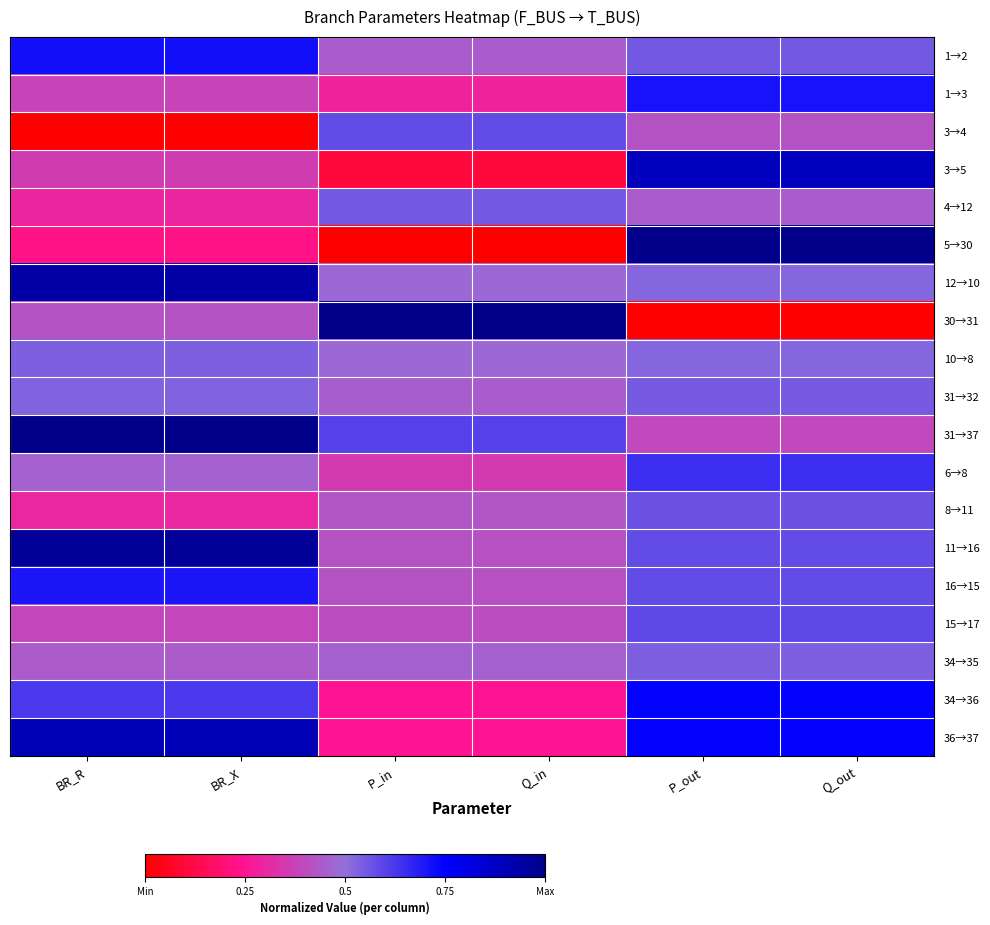

Reading left to right, what are all the values shown in this chart?

1→2: BR_R=0.7	BR_X=0.7	P_in=0.4	Q_in=0.4	P_out=0.6	Q_out=0.6
1→3: BR_R=0.4	BR_X=0.4	P_in=0.3	Q_in=0.3	P_out=0.7	Q_out=0.7
3→4: BR_R=0.0	BR_X=0.0	P_in=0.6	Q_in=0.6	P_out=0.4	Q_out=0.4
3→5: BR_R=0.4	BR_X=0.4	P_in=0.1	Q_in=0.1	P_out=0.9	Q_out=0.9
4→12: BR_R=0.3	BR_X=0.3	P_in=0.6	Q_in=0.6	P_out=0.4	Q_out=0.4
5→30: BR_R=0.2	BR_X=0.2	P_in=0.0	Q_in=0.0	P_out=1.0	Q_out=1.0
12→10: BR_R=0.9	BR_X=0.9	P_in=0.5	Q_in=0.5	P_out=0.5	Q_out=0.5
30→31: BR_R=0.4	BR_X=0.4	P_in=1.0	Q_in=1.0	P_out=0.0	Q_out=0.0
10→8: BR_R=0.5	BR_X=0.5	P_in=0.5	Q_in=0.5	P_out=0.5	Q_out=0.5
31→32: BR_R=0.5	BR_X=0.5	P_in=0.4	Q_in=0.4	P_out=0.5	Q_out=0.5
31→37: BR_R=1.0	BR_X=1.0	P_in=0.6	Q_in=0.6	P_out=0.4	Q_out=0.4
6→8: BR_R=0.5	BR_X=0.5	P_in=0.4	Q_in=0.4	P_out=0.6	Q_out=0.6
8→11: BR_R=0.3	BR_X=0.3	P_in=0.4	Q_in=0.4	P_out=0.6	Q_out=0.6
11→16: BR_R=1.0	BR_X=1.0	P_in=0.4	Q_in=0.4	P_out=0.6	Q_out=0.6
16→15: BR_R=0.7	BR_X=0.7	P_in=0.4	Q_in=0.4	P_out=0.6	Q_out=0.6
15→17: BR_R=0.4	BR_X=0.4	P_in=0.4	Q_in=0.4	P_out=0.6	Q_out=0.6
34→35: BR_R=0.4	BR_X=0.4	P_in=0.5	Q_in=0.5	P_out=0.5	Q_out=0.5
34→36: BR_R=0.6	BR_X=0.6	P_in=0.3	Q_in=0.3	P_out=0.7	Q_out=0.7
36→37: BR_R=0.9	BR_X=0.9	P_in=0.3	Q_in=0.3	P_out=0.7	Q_out=0.7